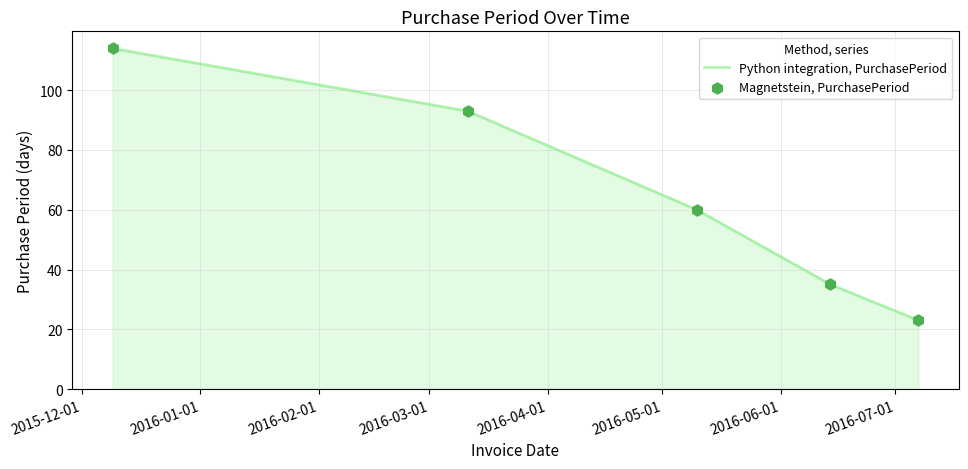

What is the greatest value displayed?

114